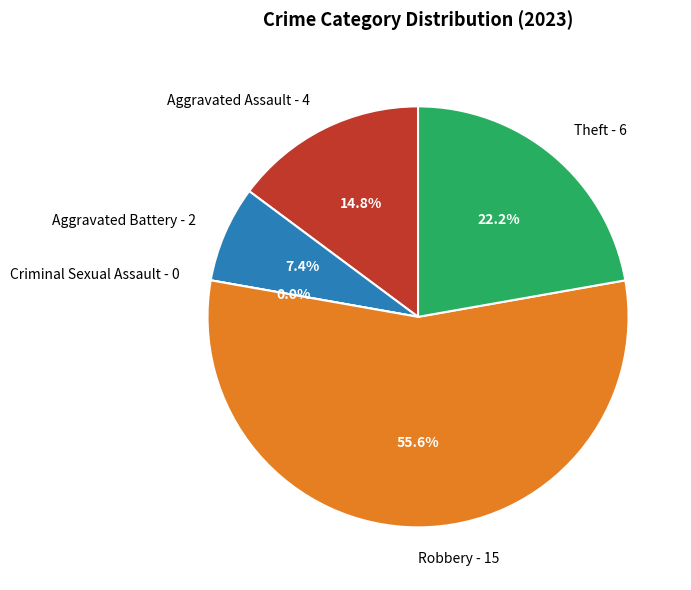

To the nearest percent, what portion does Aggravated Battery represent?

7%